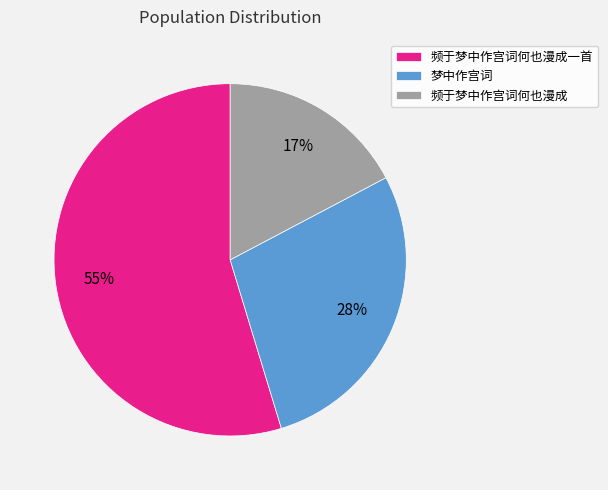

To the nearest percent, what is the combined percentage of 梦中作宫词 and 频于梦中作宫词何也漫成一首?

83%